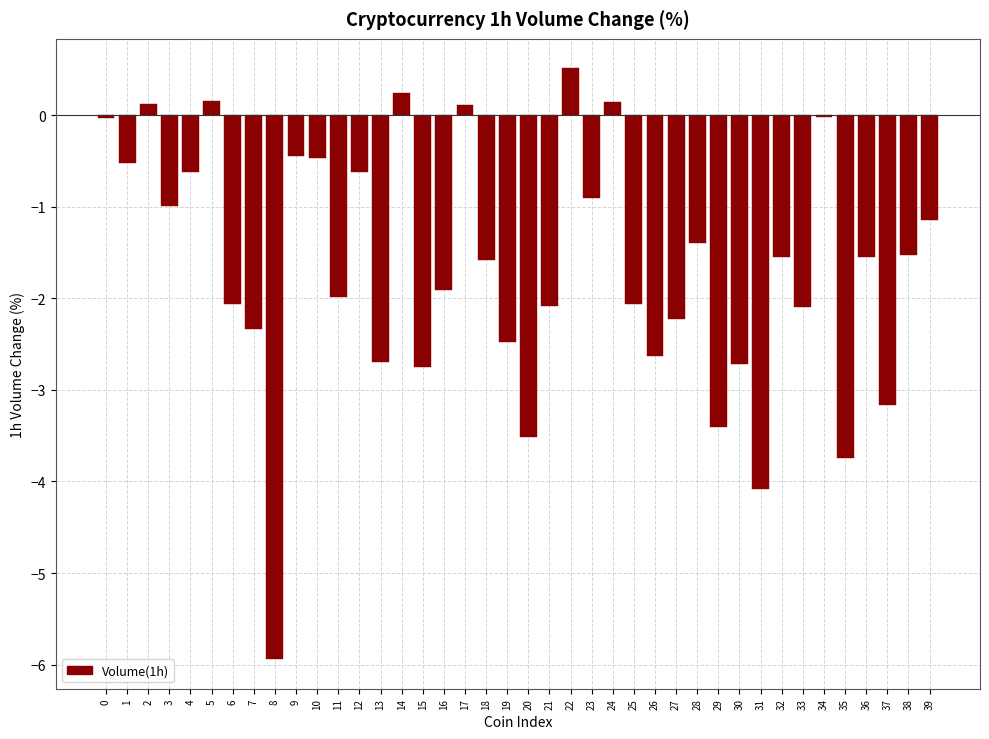

What is the sum of the values at 8 and 33?

-8.0